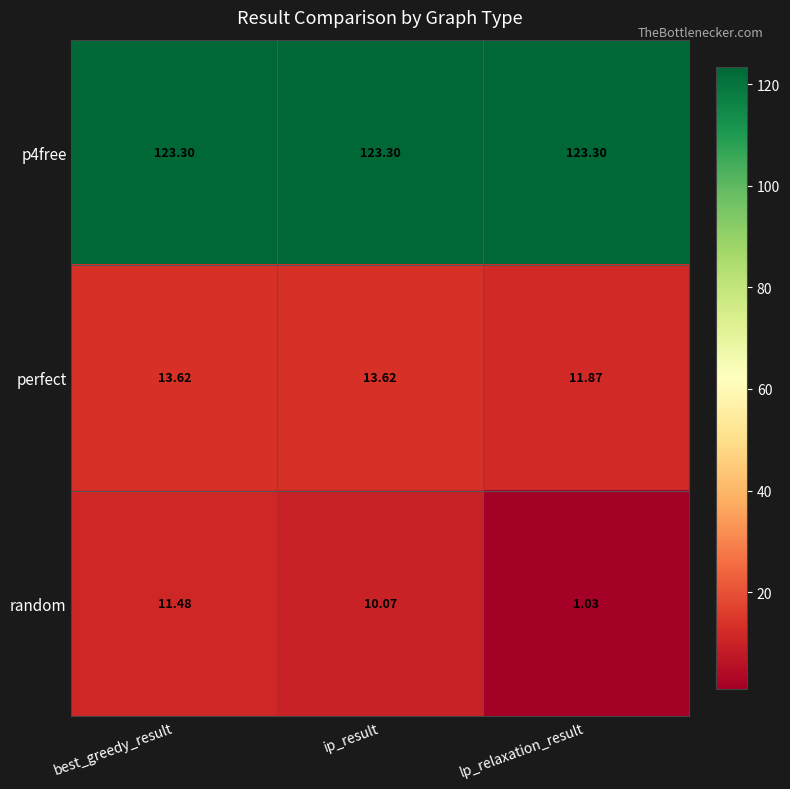

At which label is perfect closest to 12?

lp_relaxation_result